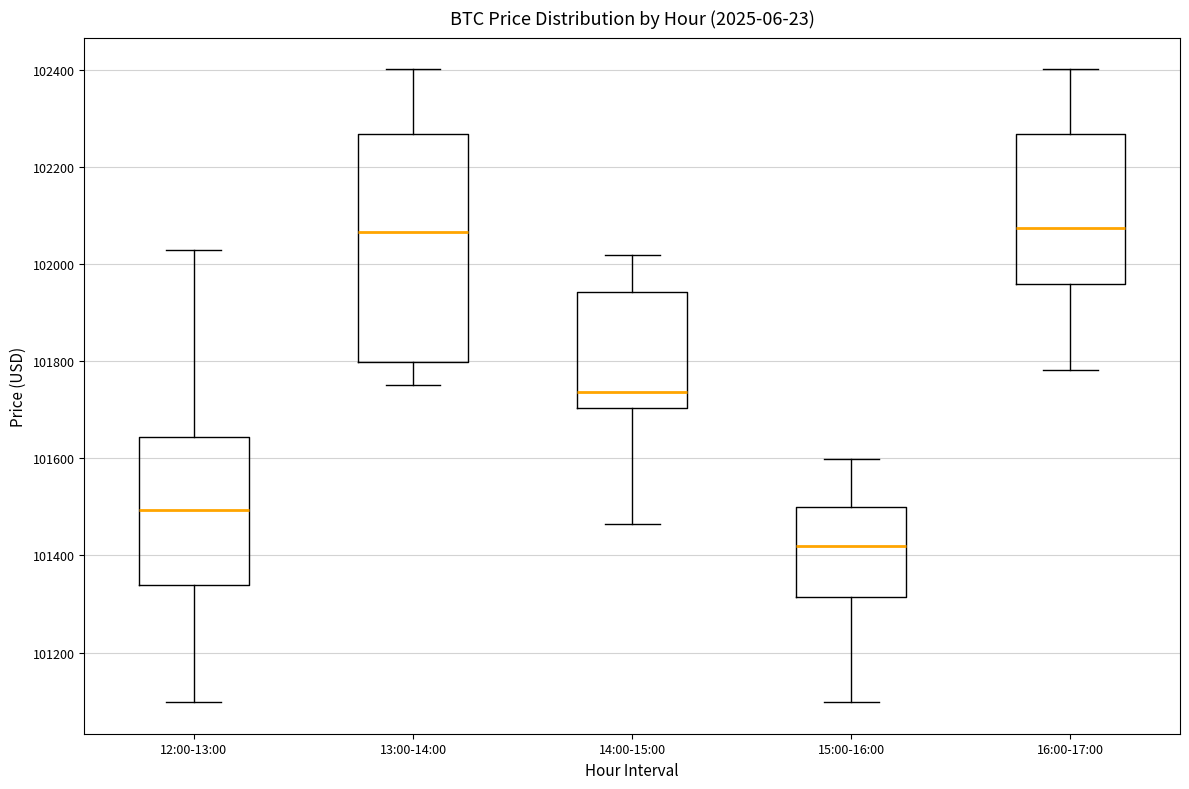

Reading left to right, transcribe this box plot: for each box, give where its median line is, the range the box spans, and where its two whiskers end, as read against the y-axis. The values are not printed on the chart, so give them approximately, as read against the axis.

12:00-13:00: median 101500, box 101340 to 101640, whiskers 101100 to 102020
13:00-14:00: median 102060, box 101800 to 102260, whiskers 101760 to 102400
14:00-15:00: median 101740, box 101700 to 101940, whiskers 101460 to 102020
15:00-16:00: median 101420, box 101320 to 101500, whiskers 101100 to 101600
16:00-17:00: median 102080, box 101960 to 102260, whiskers 101780 to 102400